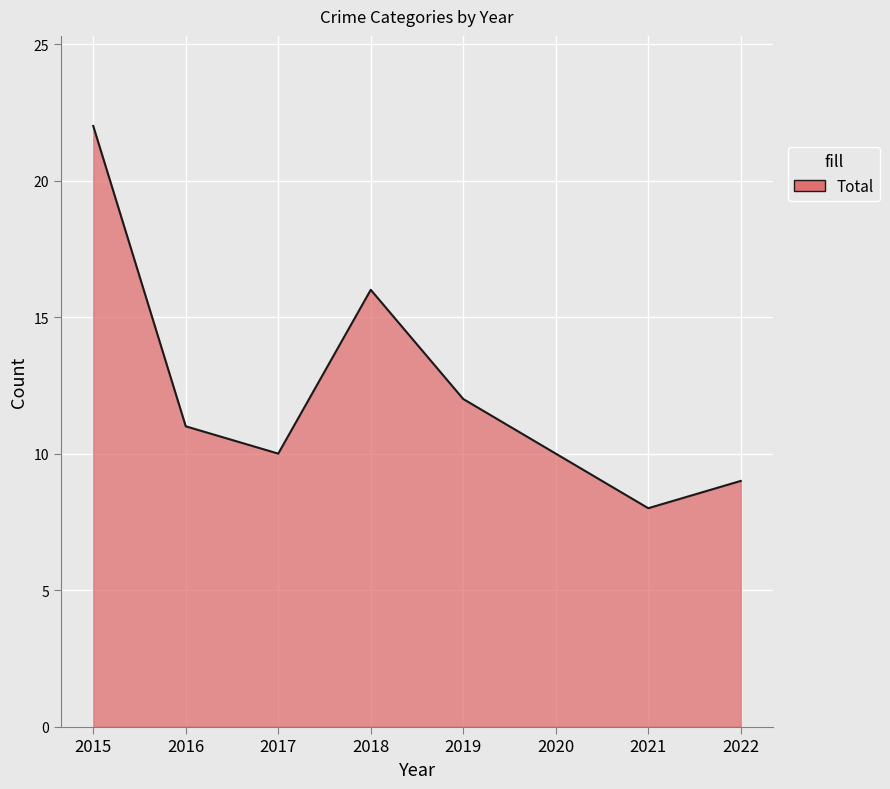

Which has a higher value, 2020 or 2022?

2020